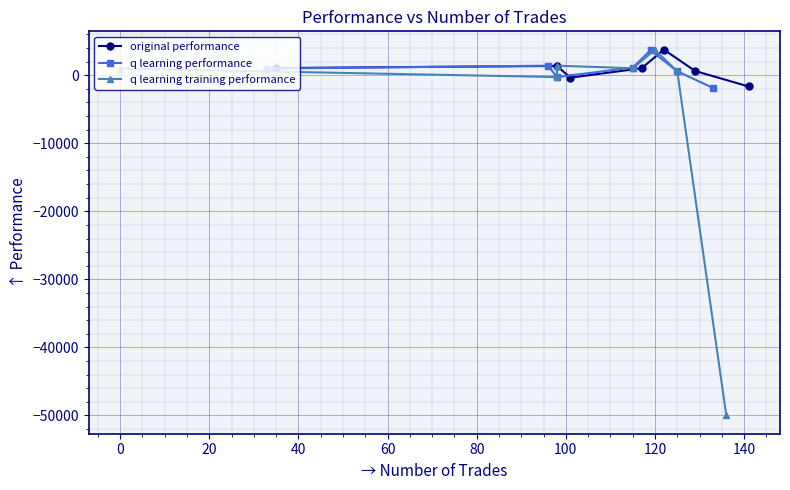

True or false: original performance has more than 2 points higher than both neighbors.

False